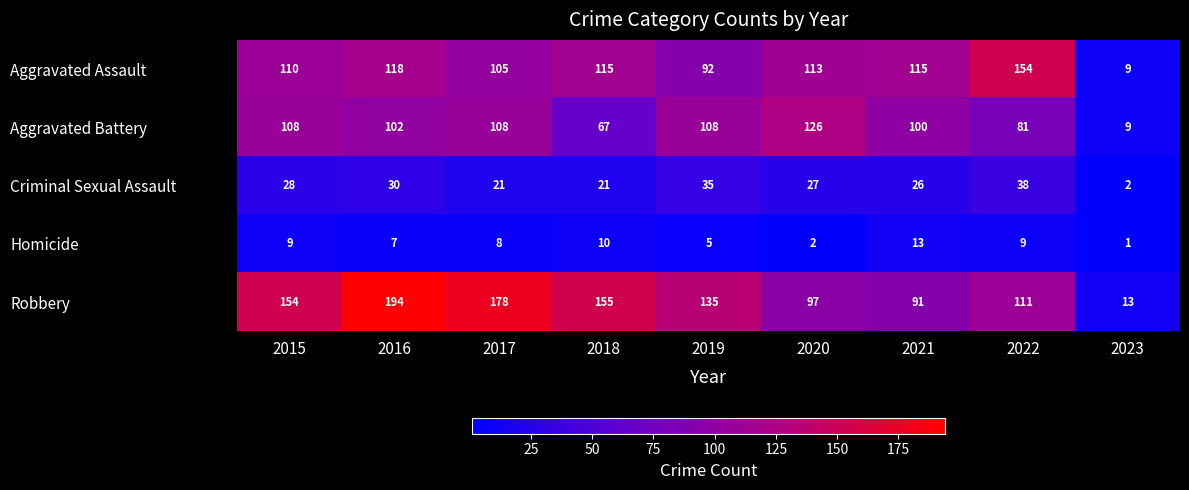

At which category is the sum across all series the highest?

2016